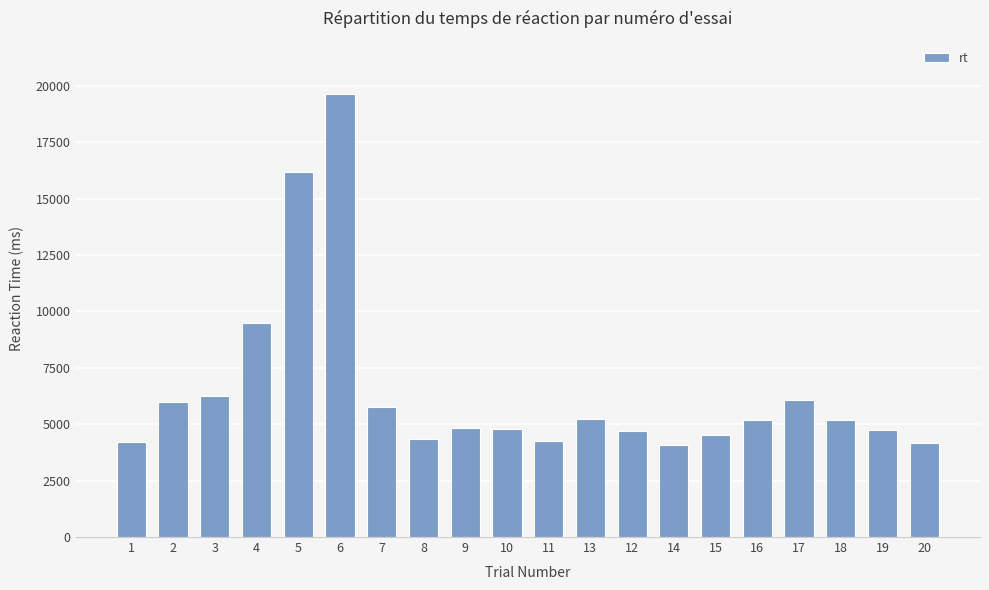

Between 6 and 18, which is larger?

6